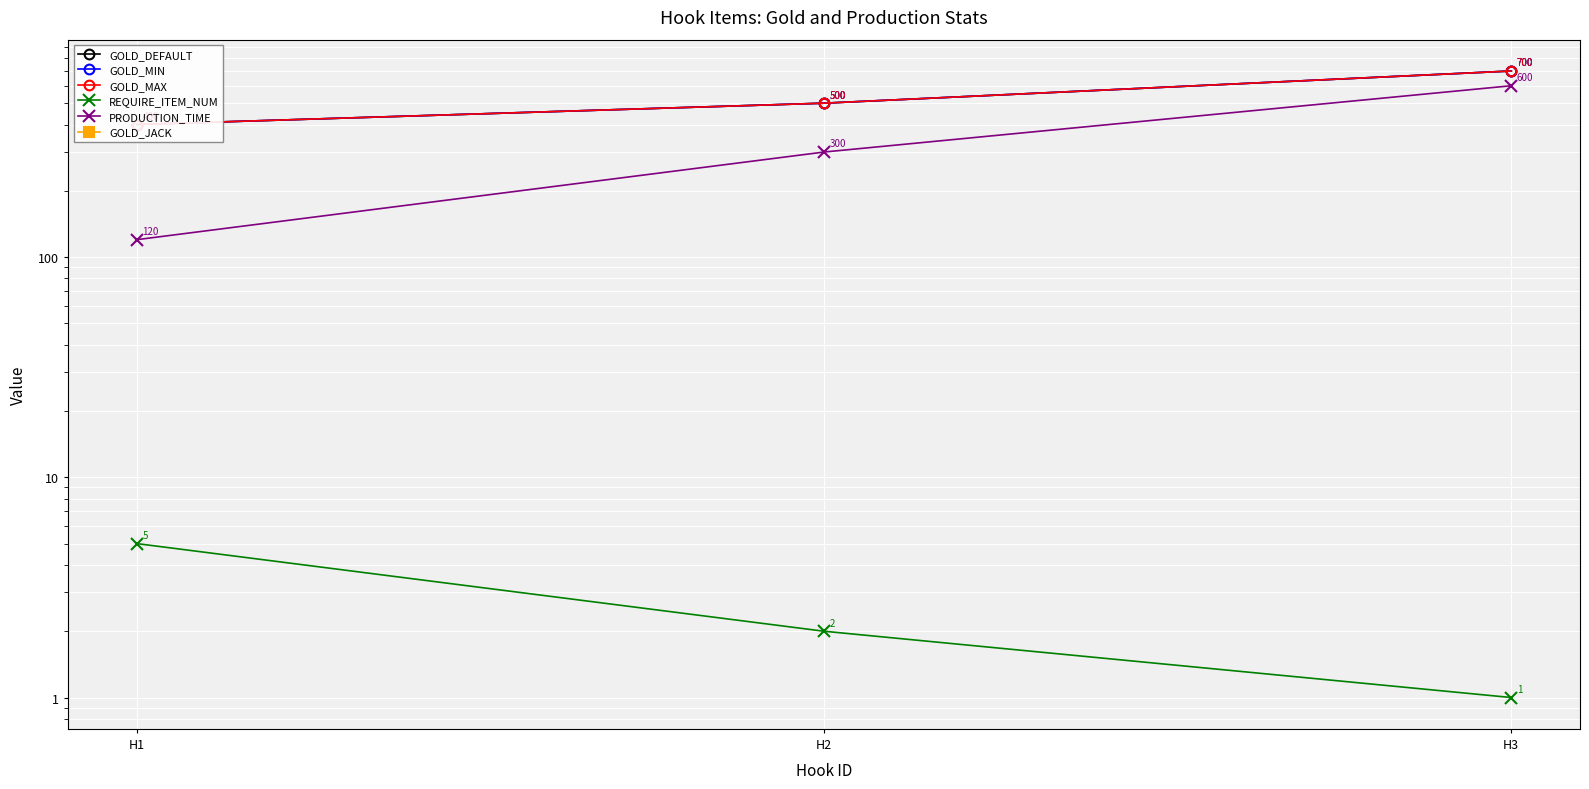

At how many categories does at least one series exceed 159?

3